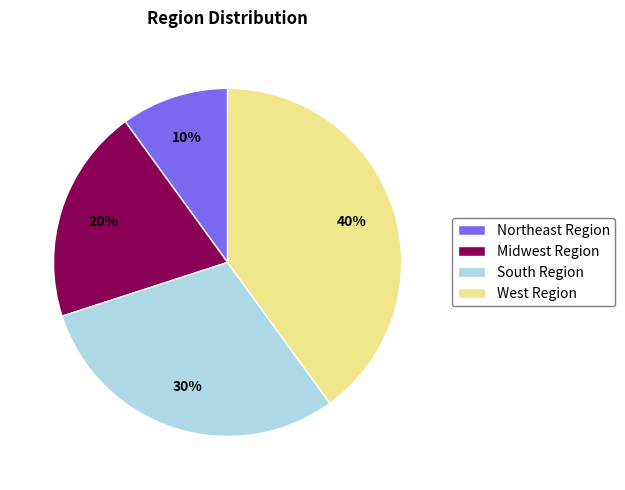

Count the number of slices in the pie.

4